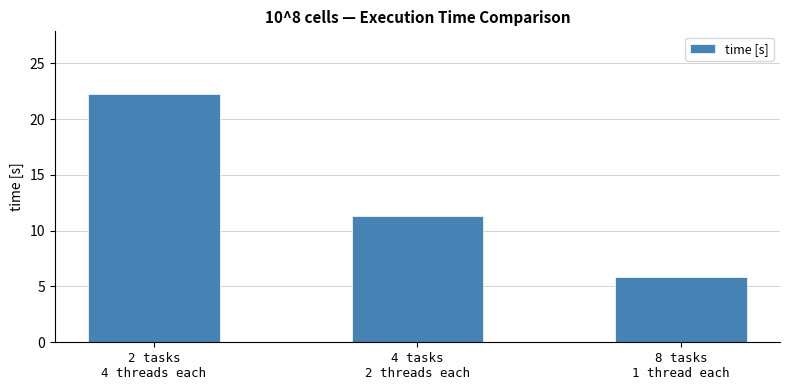

Approximately how many times larger is the value at 4 tasks
2 threads each compared to 2 tasks
4 threads each?

0.5